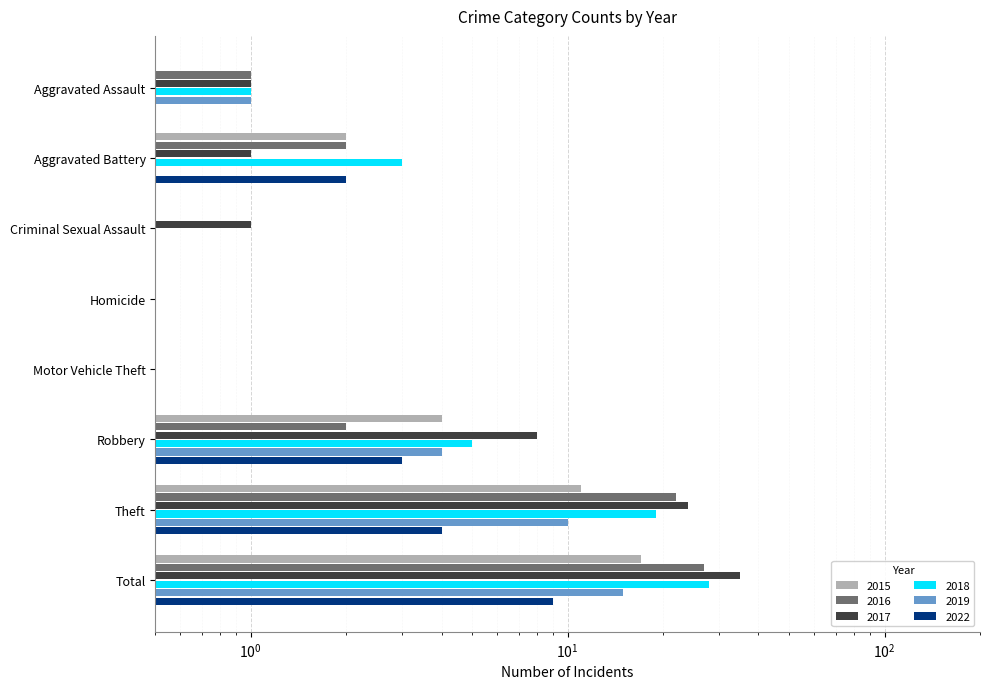

Is it true that 2016 equals 1 at Aggravated Assault?

True